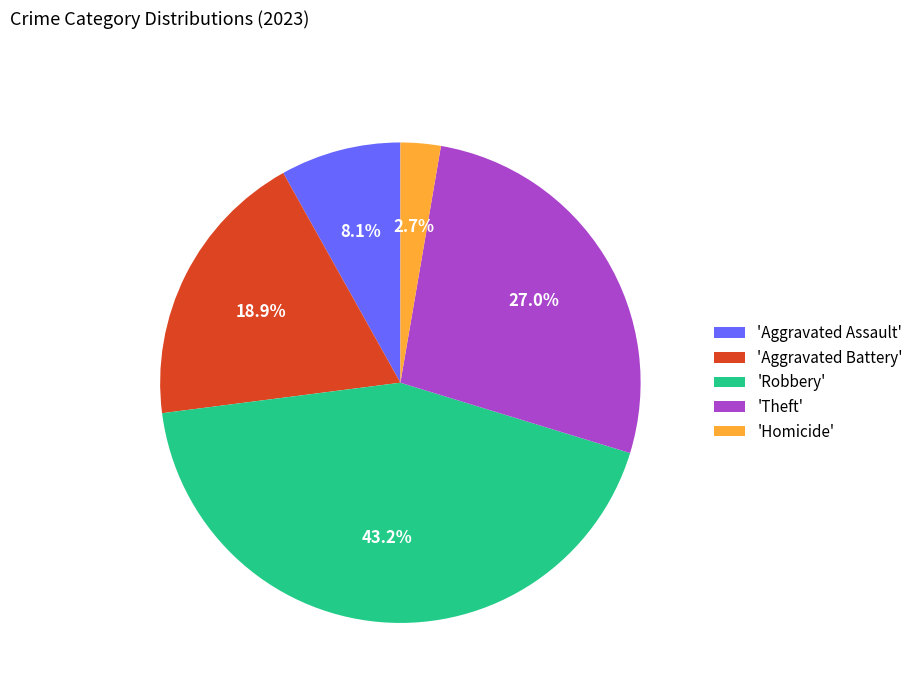

Does any single category account for the majority?

No